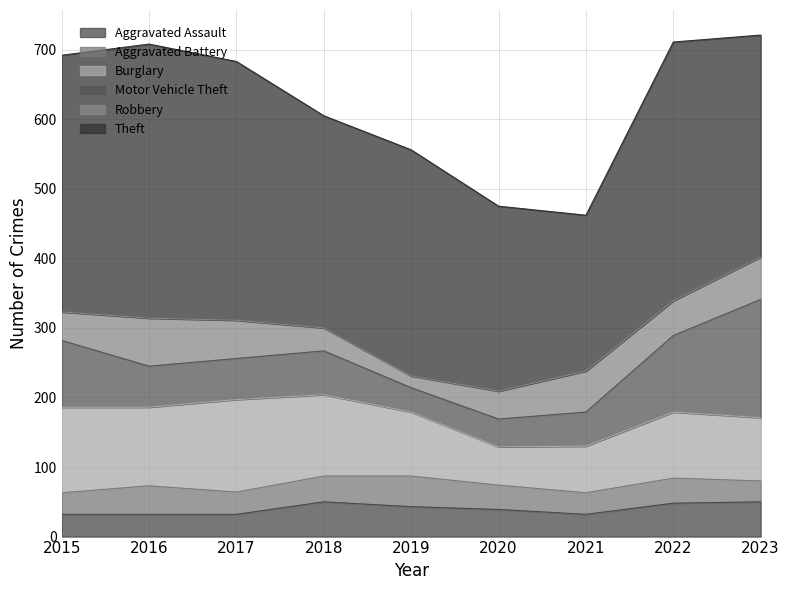

True or false: Theft and Burglary intersect in this chart.

False